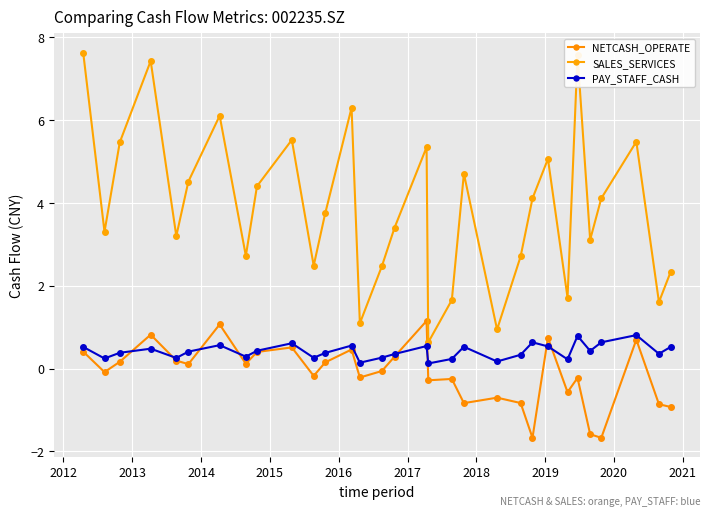

After their last crossing, which series has the higher values: PAY_STAFF_CASH or NETCASH_OPERATE?

PAY_STAFF_CASH